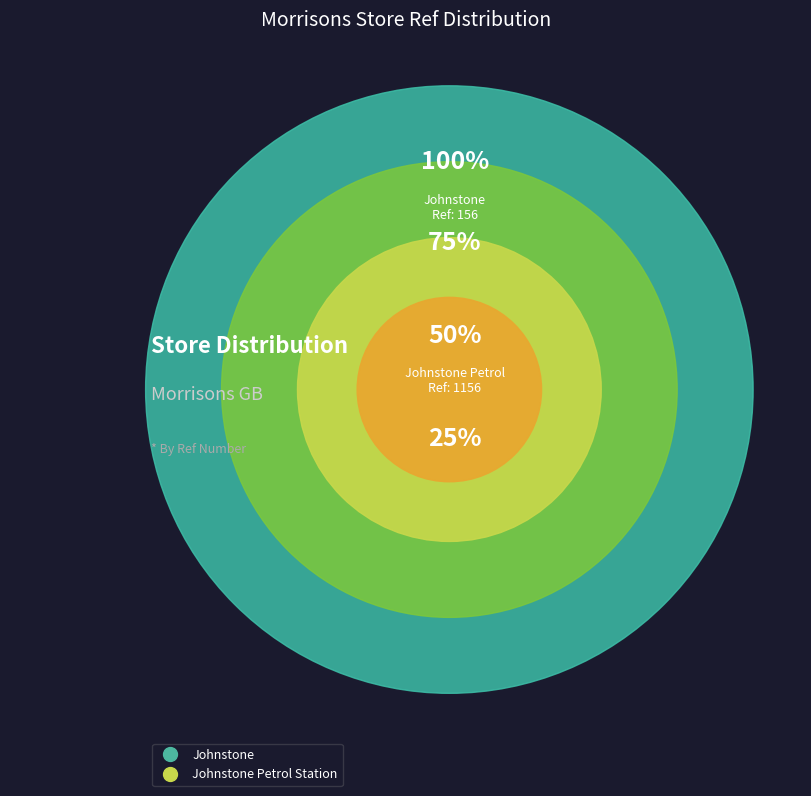

Rank the categories by value from lowest to highest.

Johnstone, Johnstone Petrol Station